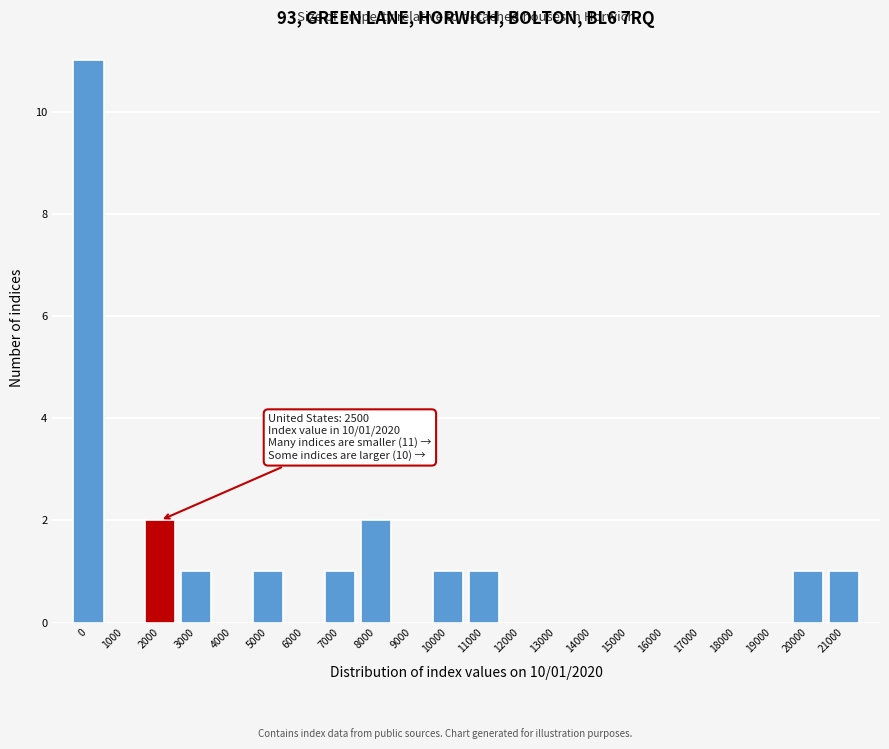

Reading right to left, what are all the values shown in this chart?

21000=1	20000=1	19000=0	18000=0	17000=0	16000=0	15000=0	14000=0	13000=0	12000=0	11000=1	10000=1	9000=0	8000=2	7000=1	6000=0	5000=1	4000=0	3000=1	2000=2	1000=0	0=11